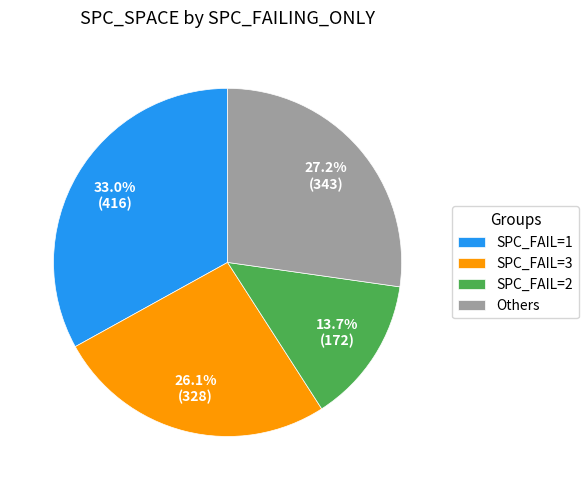

What is the ratio of the value at Others to the value at SPC_FAIL=1?

0.8